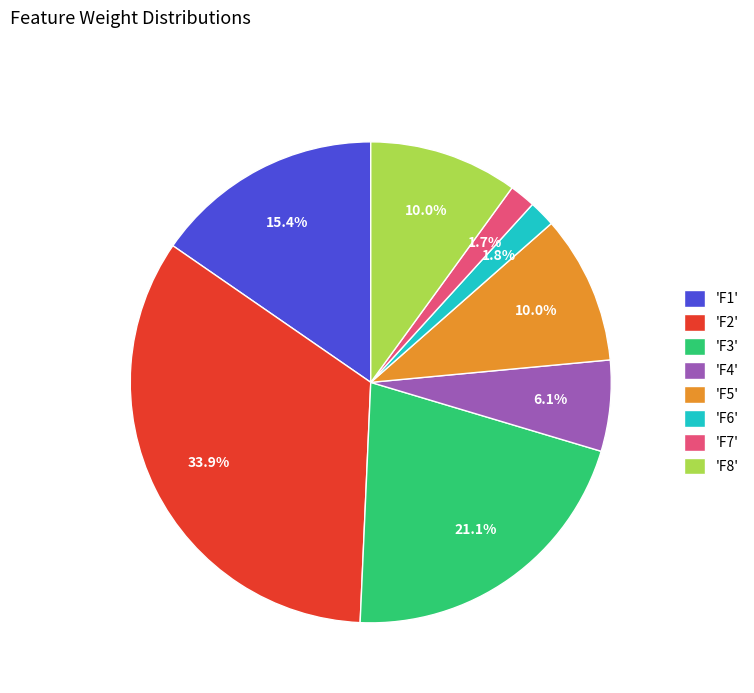

How many segments does this pie chart have?

8